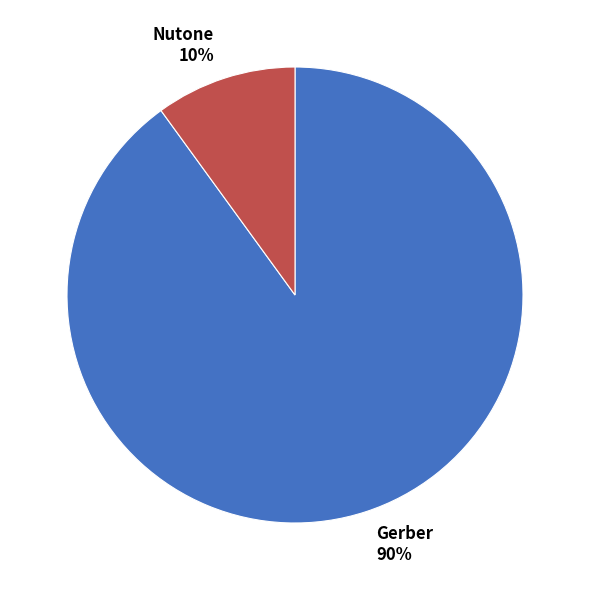

The Nutone slice represents 10% of the pie. True or false?

True